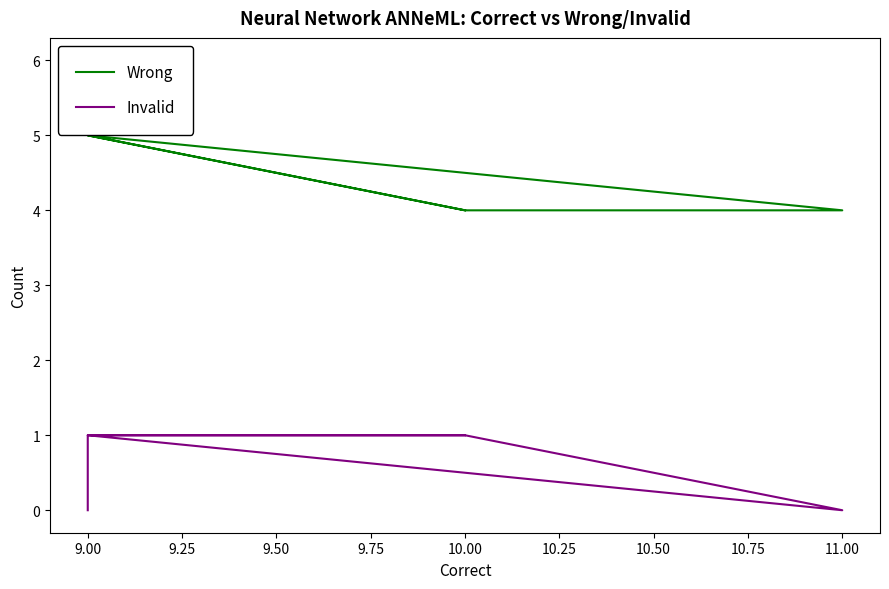

What is the difference between the second highest and second lowest values in the Invalid series?

1